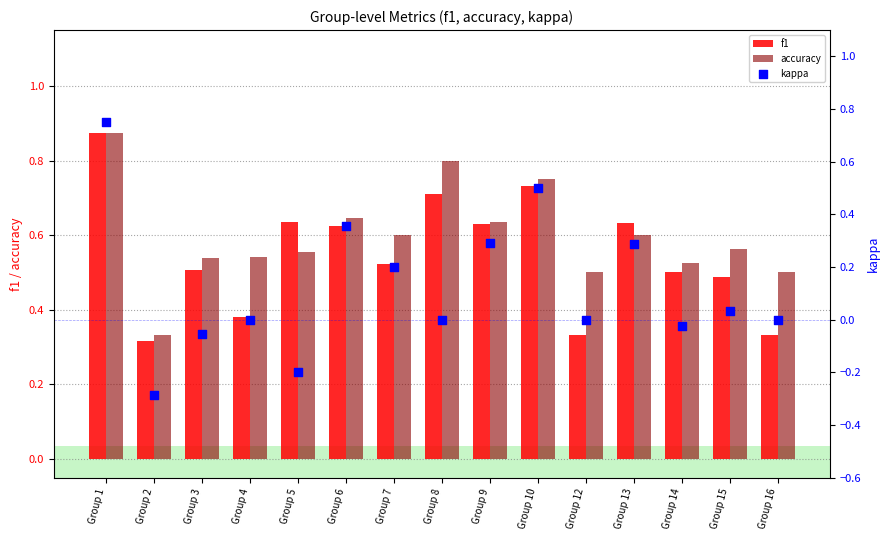

Which series reaches the minimum Y coordinate?

kappa